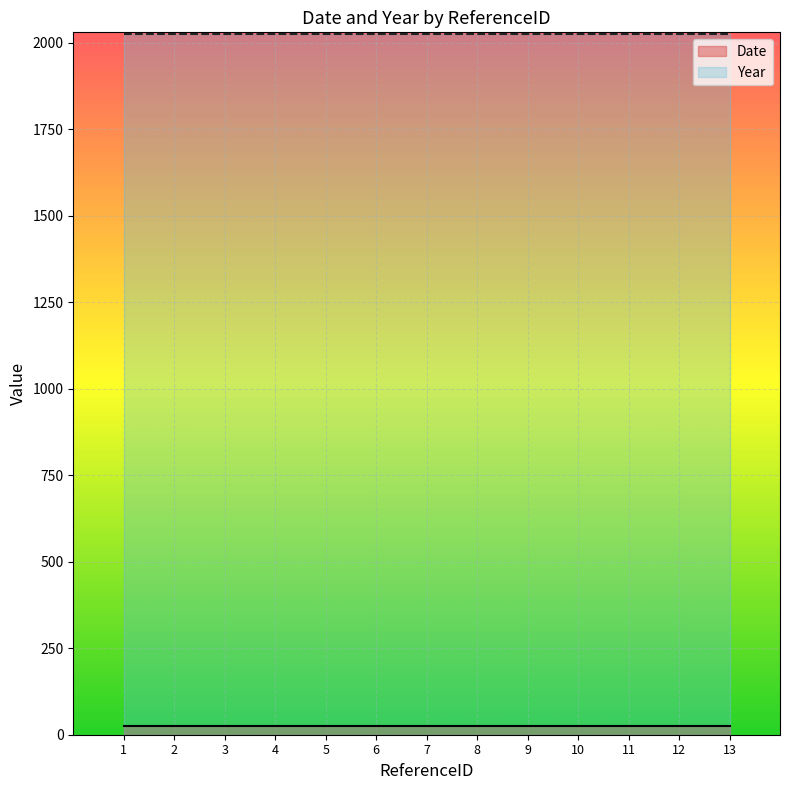

True or false: Year and Date cross at least once.

False